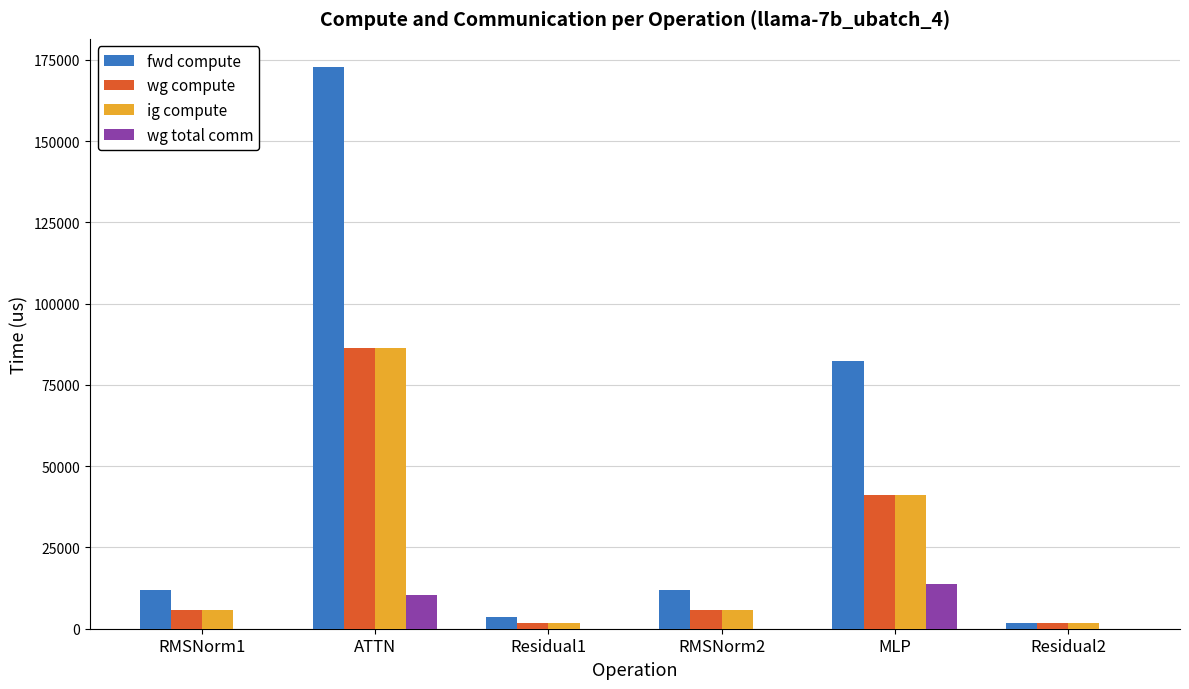

True or false: wg total comm has a value of 0.0 at RMSNorm1.

True